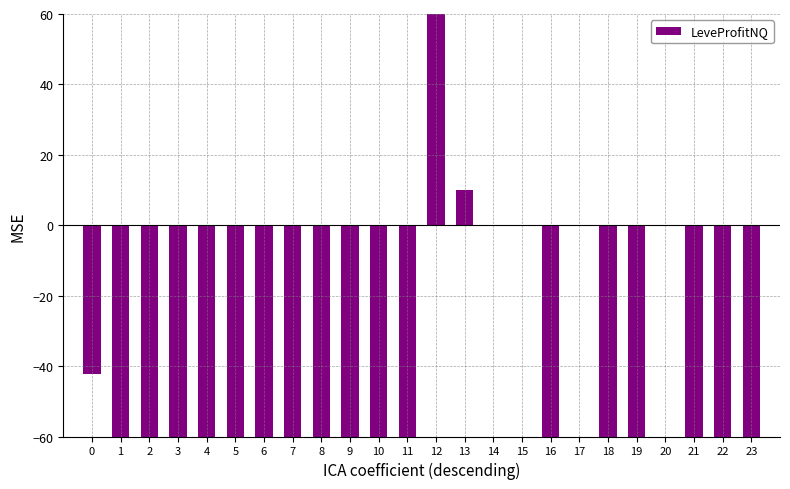

Which category has the highest value across all series?

12